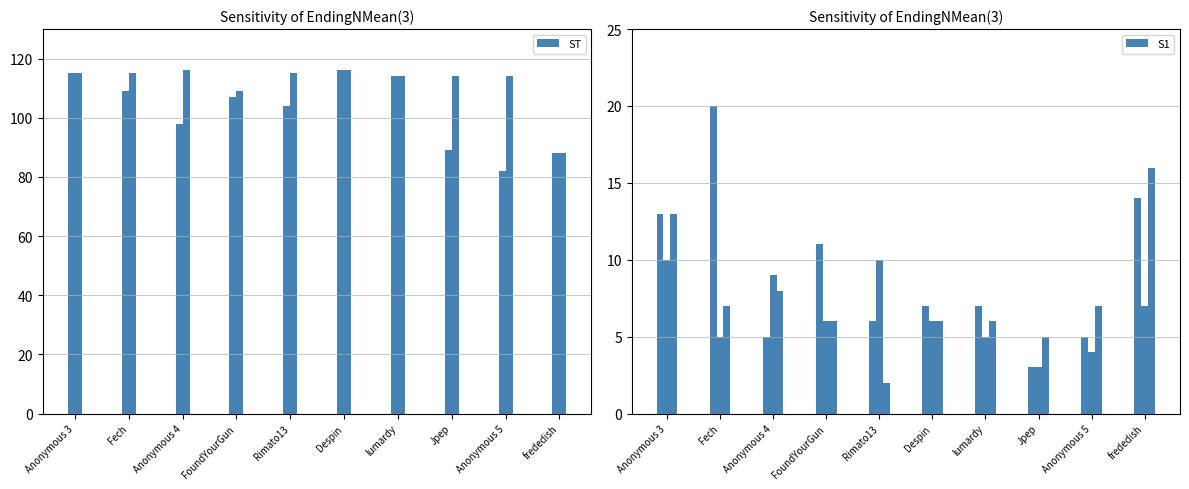

Reading left to right, extract all data points from this chart.

col_3: Anonymous 3=115	Fech=109	Anonymous 4=98	FoundYourGun=107	Rimato13=104	Despin=116	lumardy=114	Jpep=89	Anonymous 5=82	frededish=88
col_6: Anonymous 3=115	Fech=115	Anonymous 4=116	FoundYourGun=109	Rimato13=115	Despin=116	lumardy=114	Jpep=114	Anonymous 5=114	frededish=88
Medals: Anonymous 3=13	Fech=20	Anonymous 4=5	FoundYourGun=11	Rimato13=6	Despin=7	lumardy=7	Jpep=3	Anonymous 5=5	frededish=14
Rules: Anonymous 3=10	Fech=5	Anonymous 4=9	FoundYourGun=6	Rimato13=10	Despin=6	lumardy=5	Jpep=3	Anonymous 5=4	frededish=7
col_1: Anonymous 3=13	Fech=7	Anonymous 4=8	FoundYourGun=6	Rimato13=2	Despin=6	lumardy=6	Jpep=5	Anonymous 5=7	frededish=16